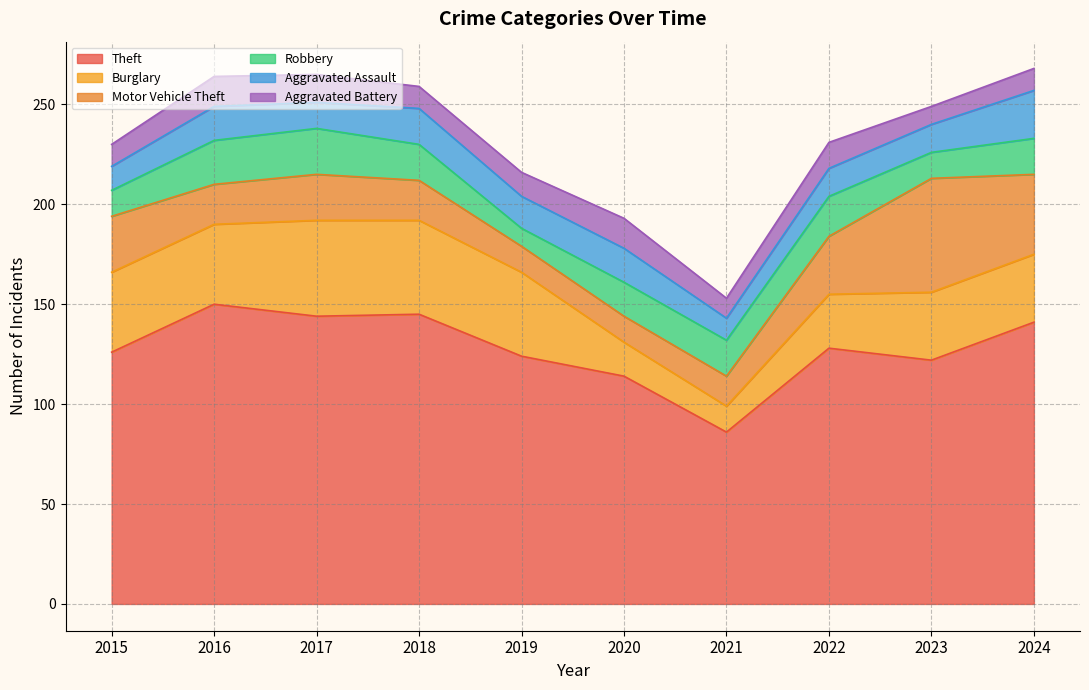

What is the total value across all series at 2021?

153